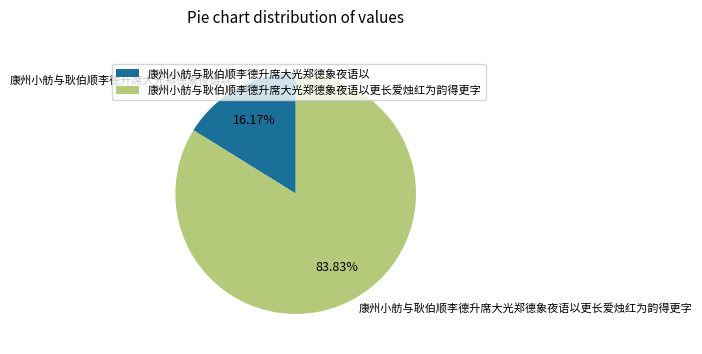

To the nearest percent, what is the difference between the 康州小舫与耿伯顺李德升席大光郑德象夜语以 and 康州小舫与耿伯顺李德升席大光郑德象夜语以更长爱烛红为韵得更字 slice percentages?

68%